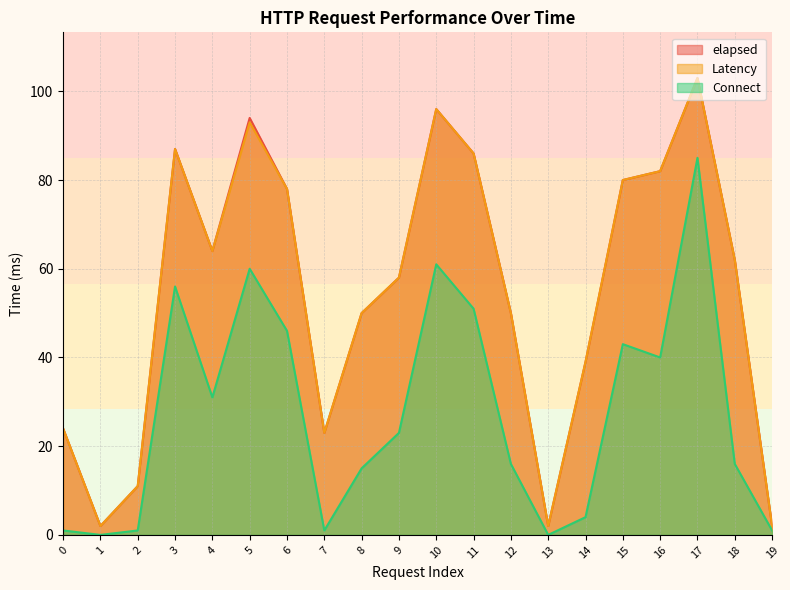

True or false: Latency and elapsed cross at least once.

False